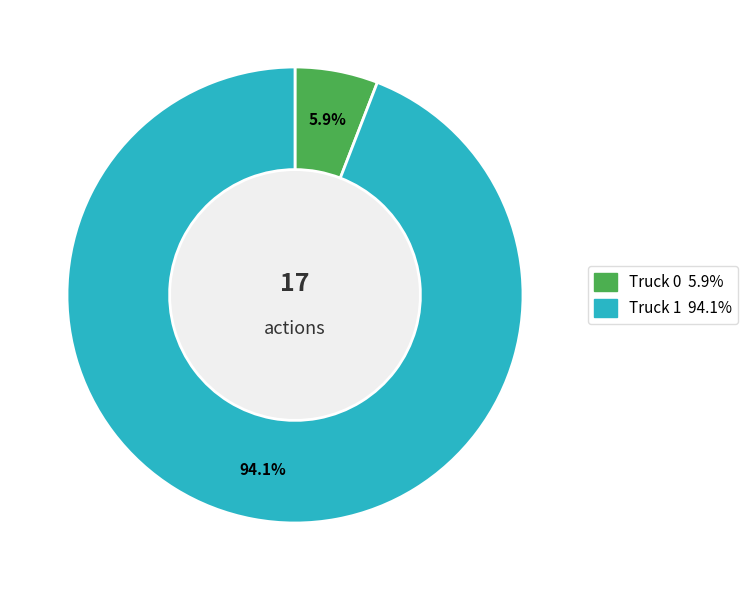

Is it true that Truck 0 is 19% of the pie?

False